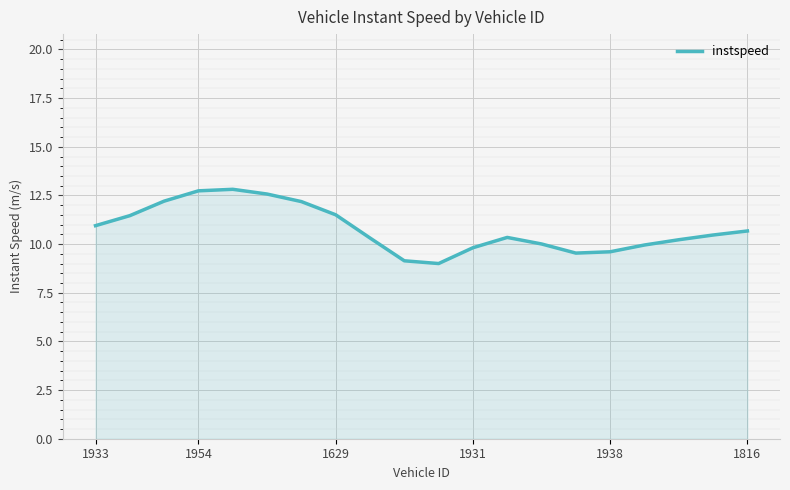

How many lines are shown in the chart?

1